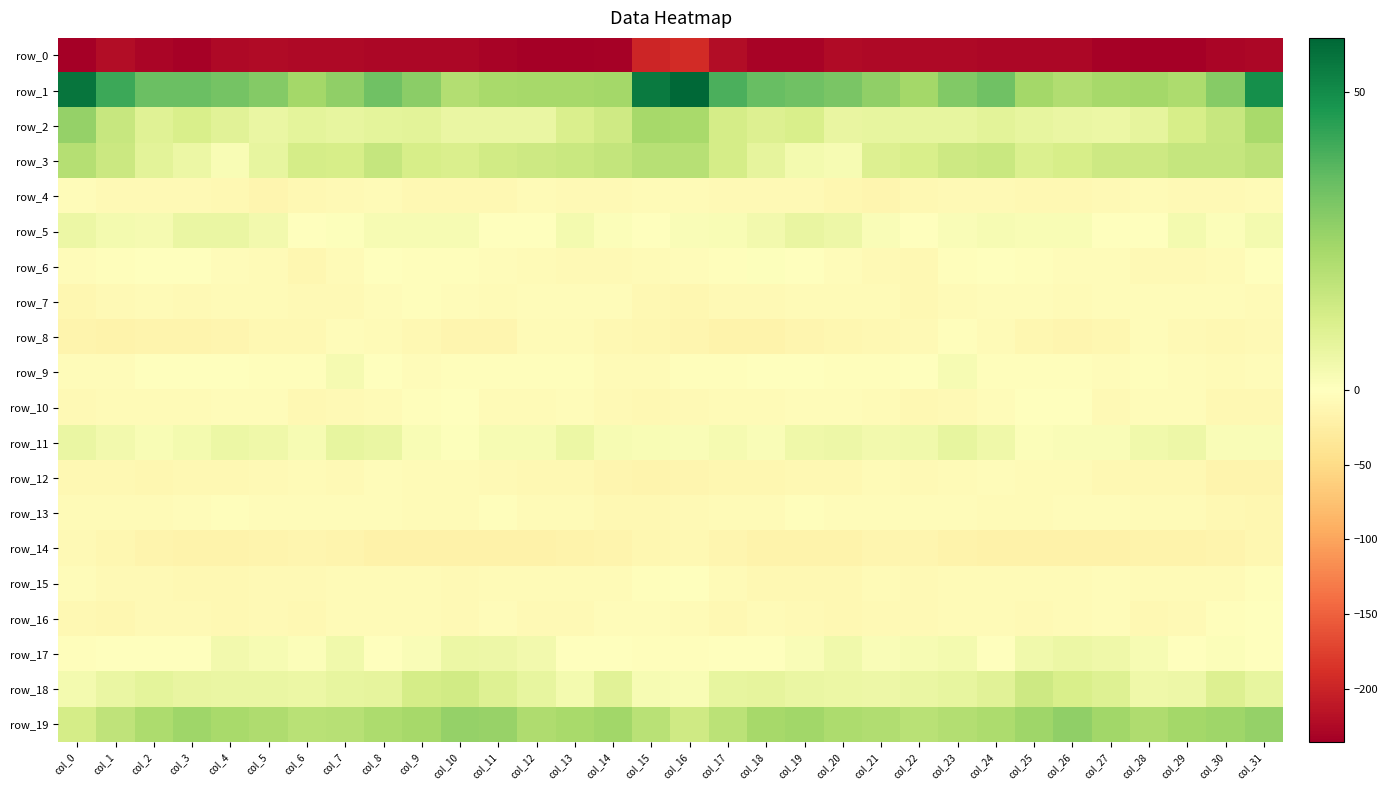

At which label does row_16 reach its minimum?

col_1